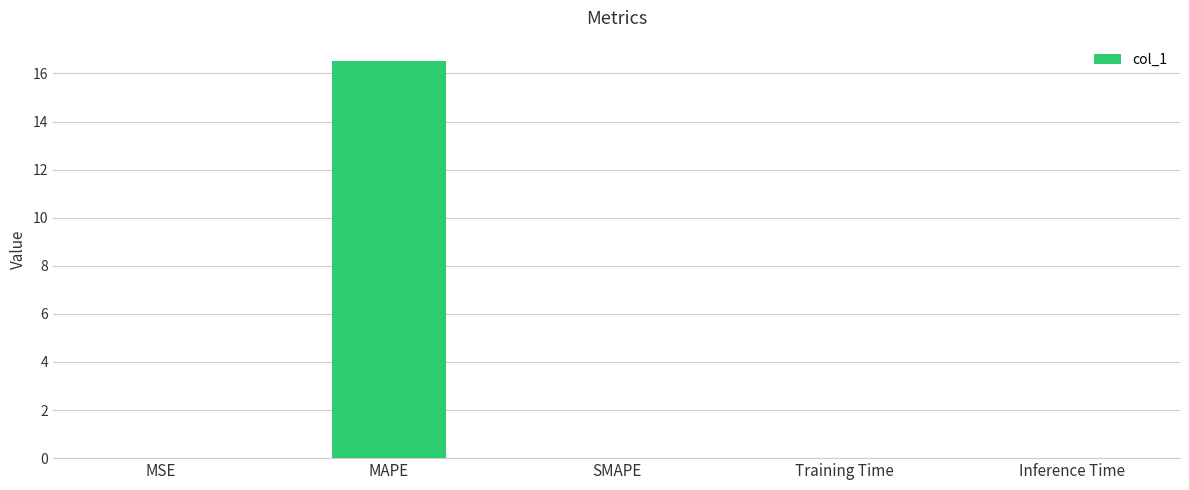

Read the value at MAPE.

16.5